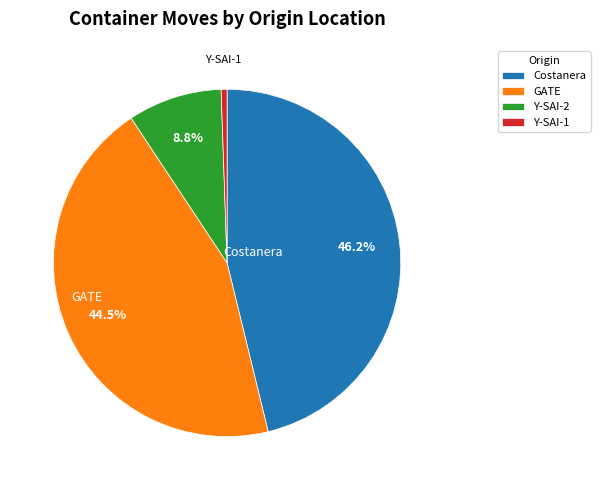

Is there a majority slice in this chart?

No